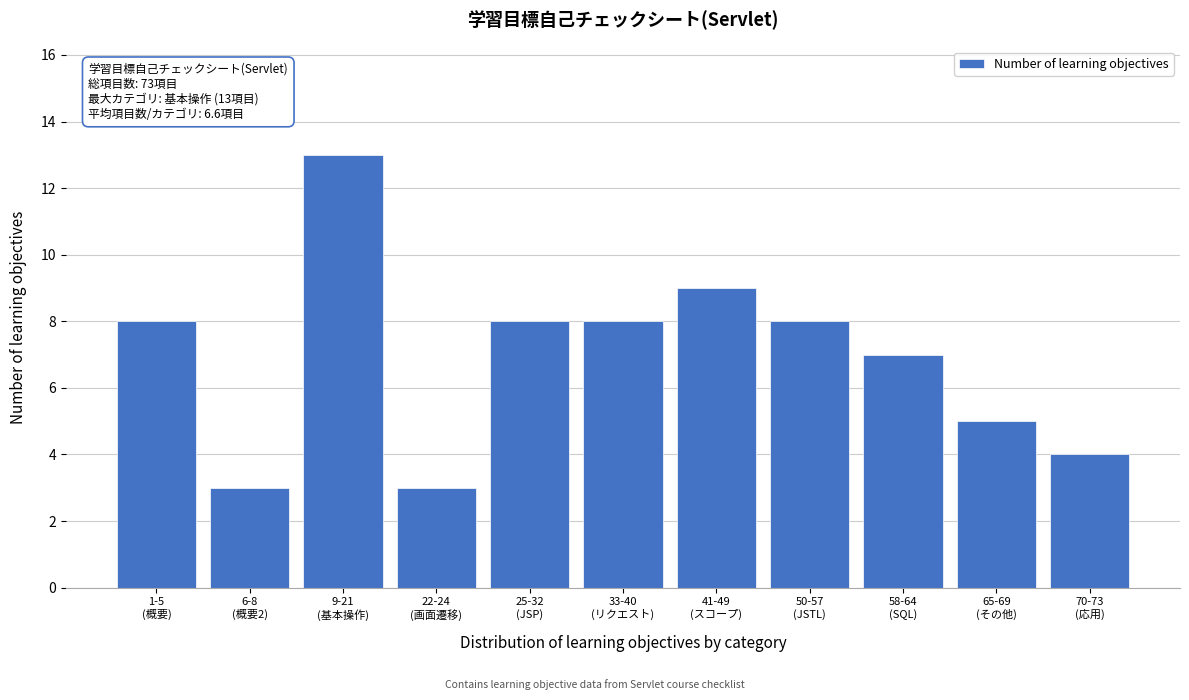

What is the value of the 10th bar from the left?

5